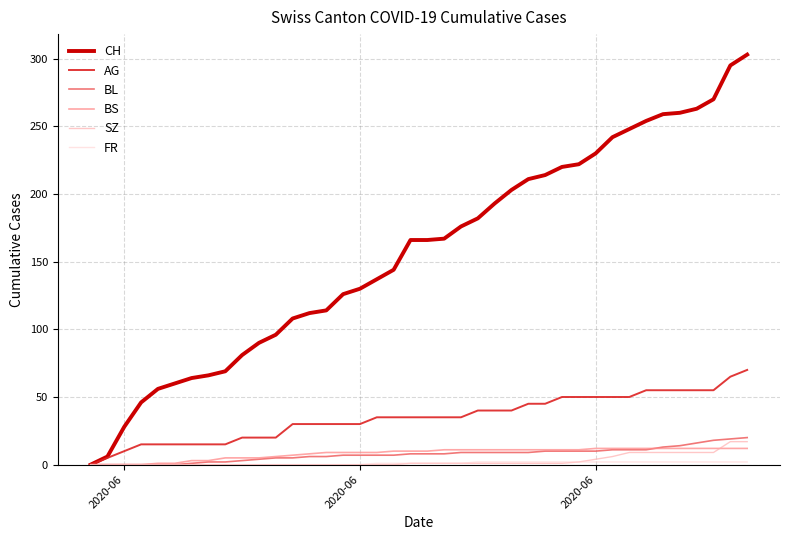

Which series has the largest range (max minus min)?

CH